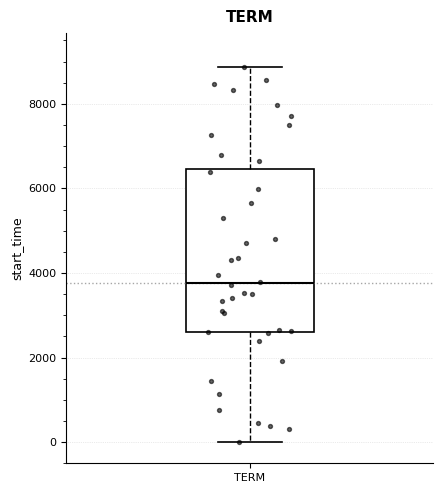

Read this box plot against the y-axis: the position of the median line, the range covered by the box, and the ends of both whiskers. The values are not printed on the chart, so give them approximately, as read against the axis.

median 3800, box 2600 to 6400, whiskers 0 to 8800